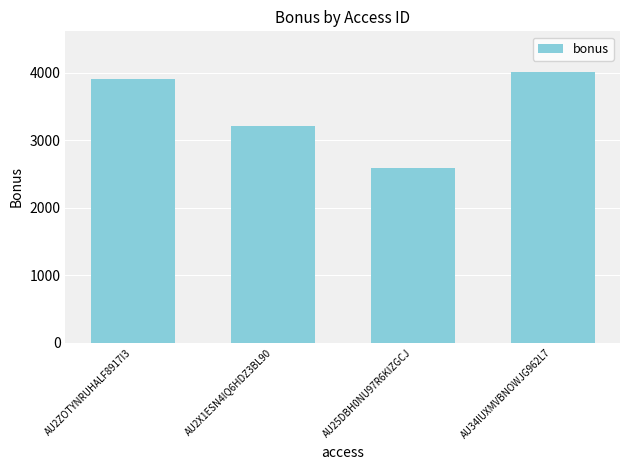

What value does the data have at AU34IUXMVBNOWJG962L7?

4013.1